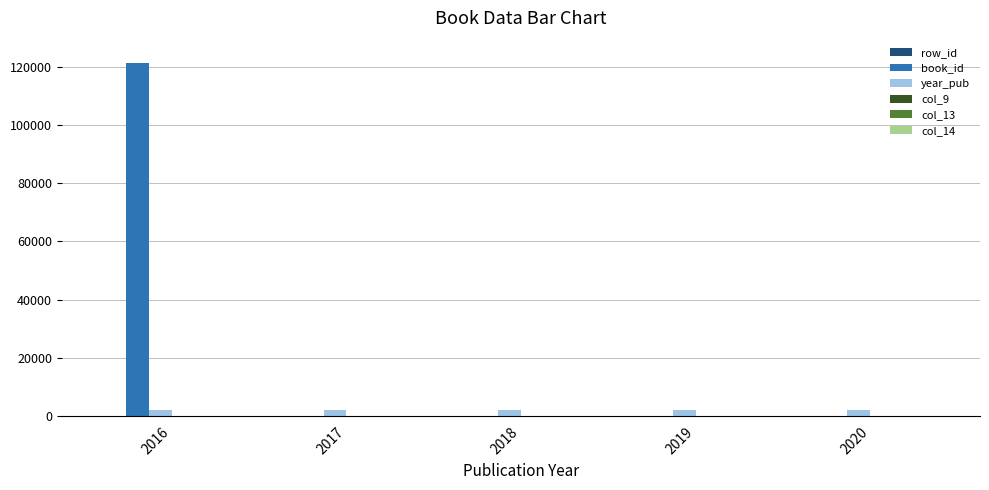

How many data points does each series have?

5